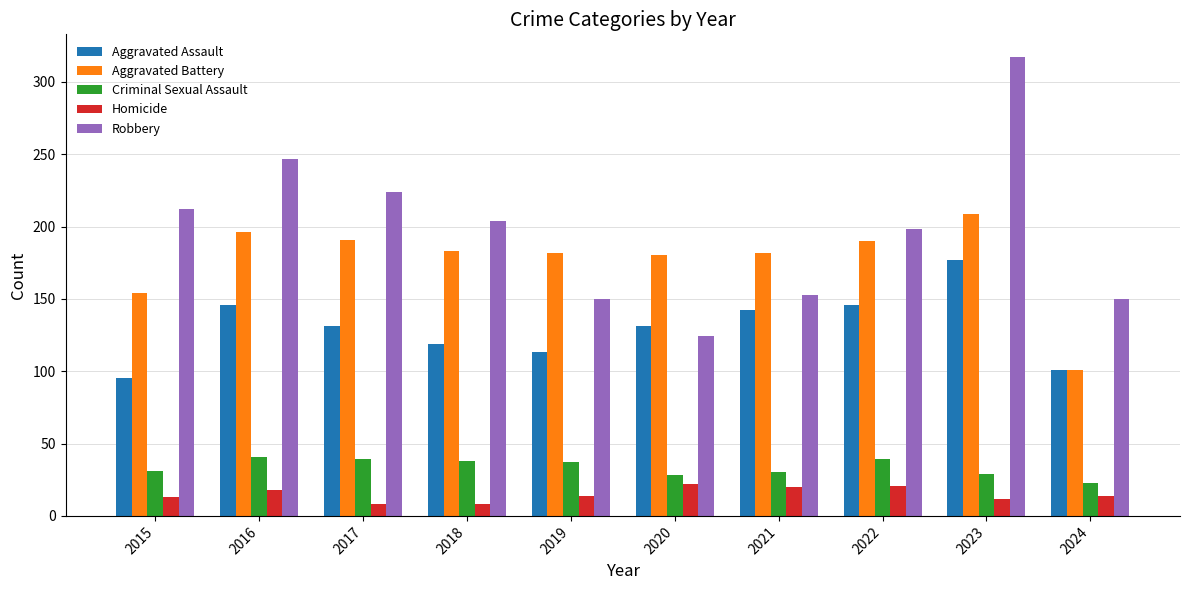

What are all the series names shown in the legend?

Aggravated Assault, Aggravated Battery, Criminal Sexual Assault, Homicide, Robbery